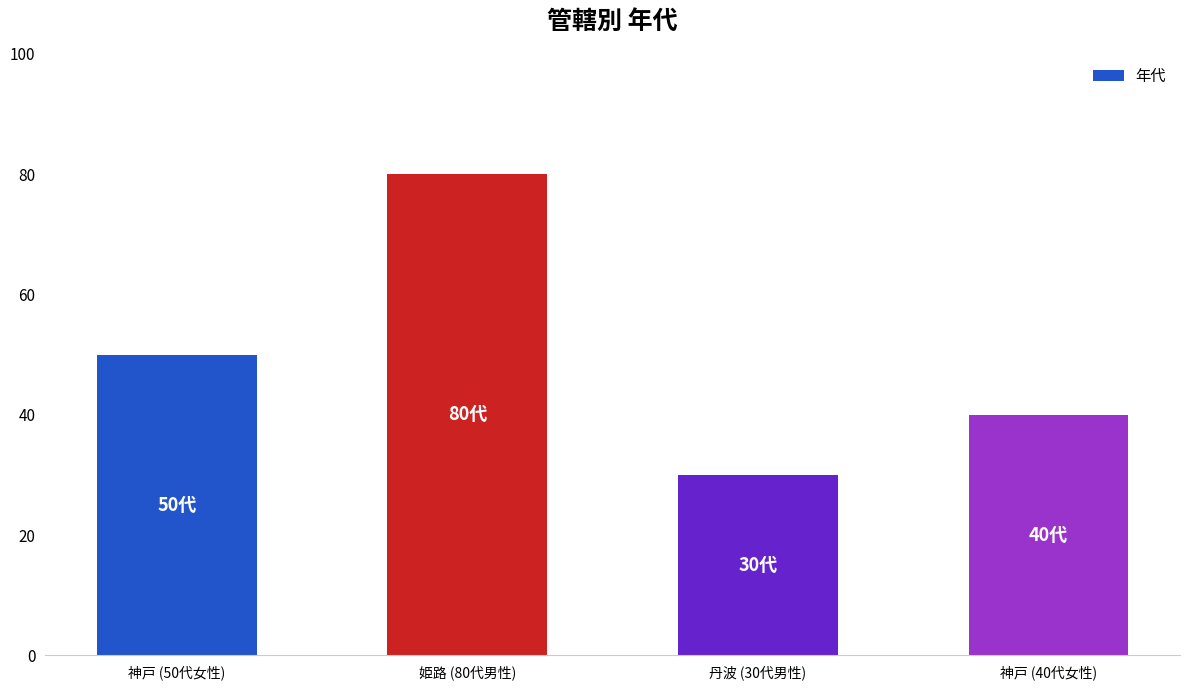

How many values are between 40 and 80?

3